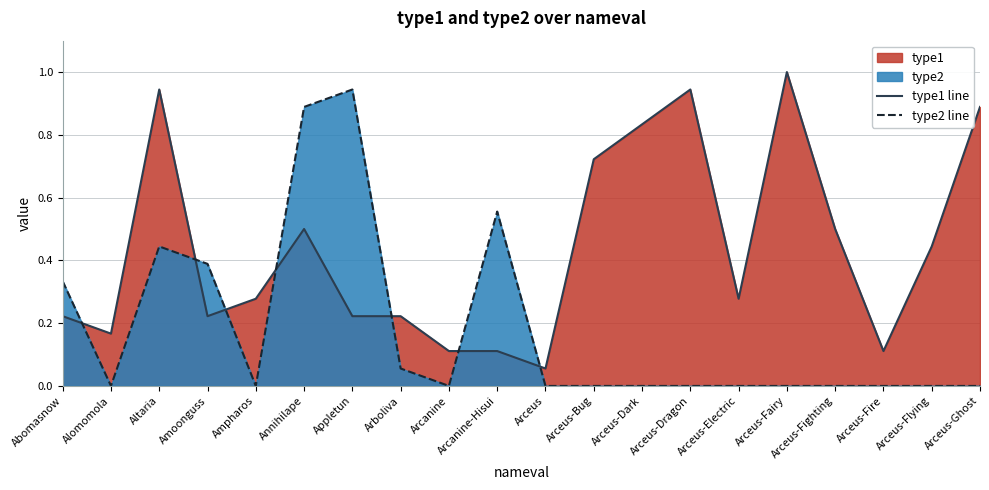

What is the maximum value for type1 line?

1.0